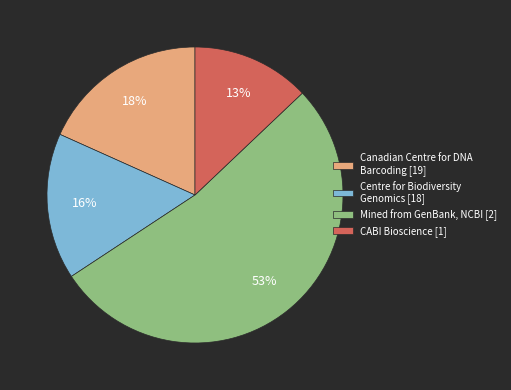

Between Centre for Biodiversity Genomics [18] and CABI Bioscience [1], which is larger?

Centre for Biodiversity Genomics [18]